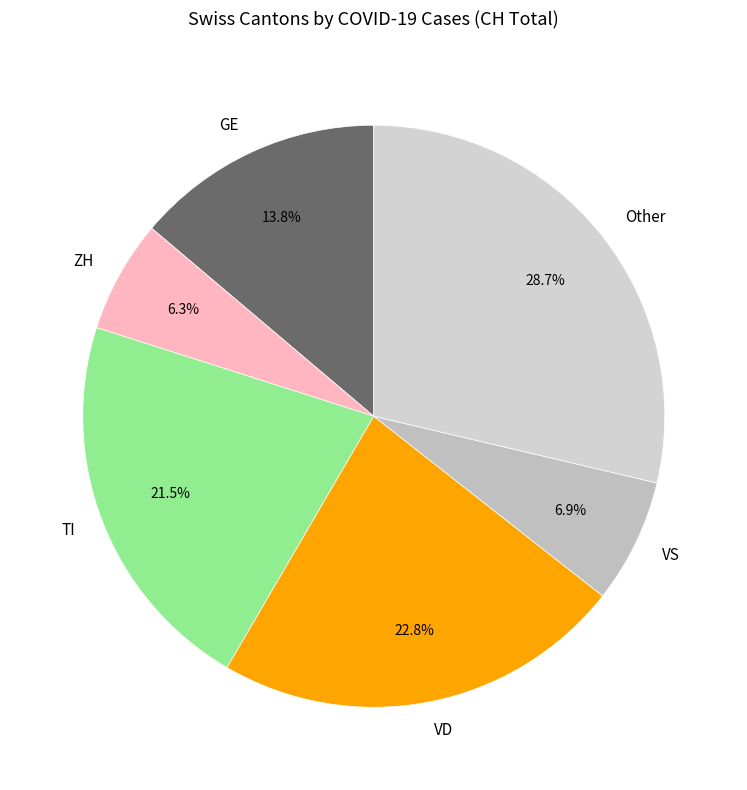

To the nearest percent, what is the average slice percentage?

17%